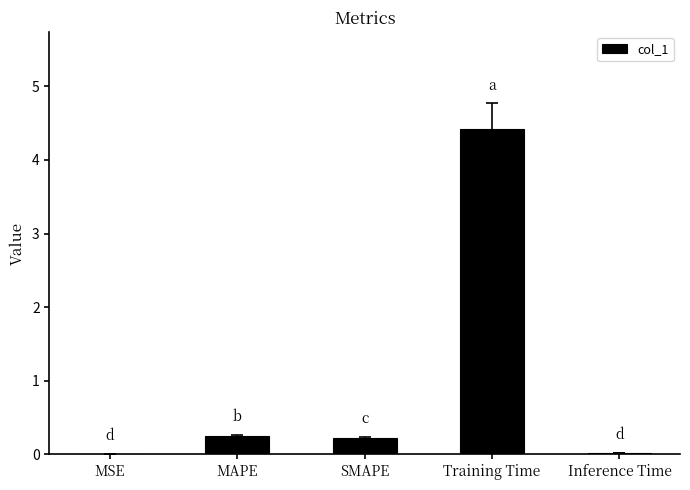

What is the greatest value displayed?

4.4